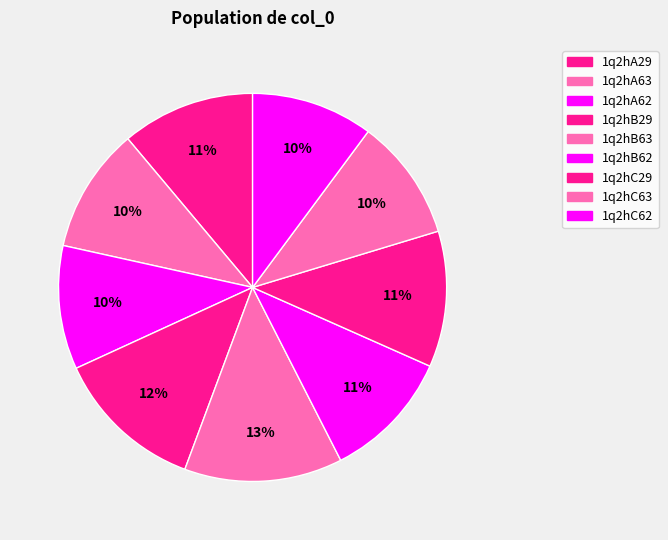

Does 1q2hB62 account for over 50% of the chart?

No